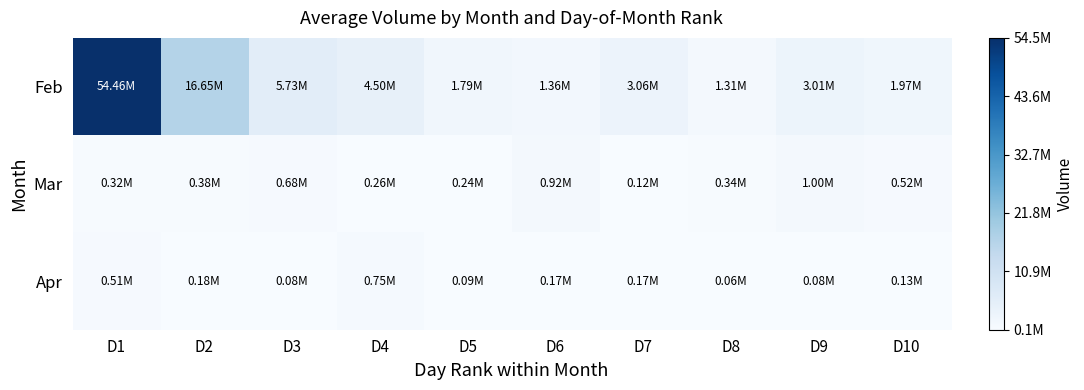

How many categories are shown in the chart?

10